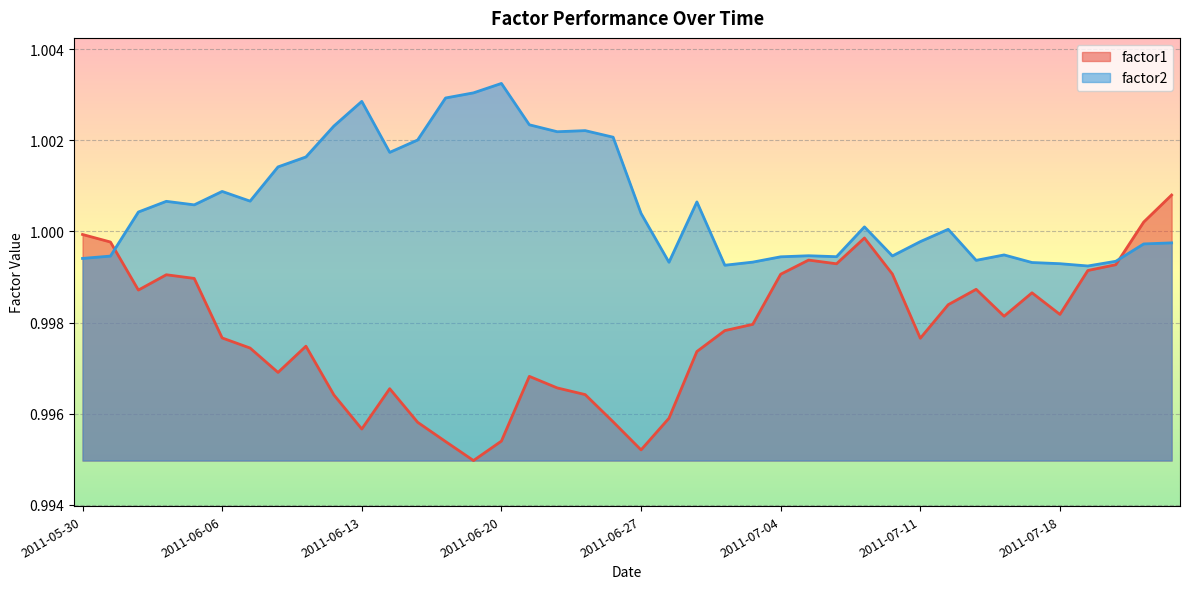

The value of factor2 at 2011-06-21 is 1.0. True or false?

True